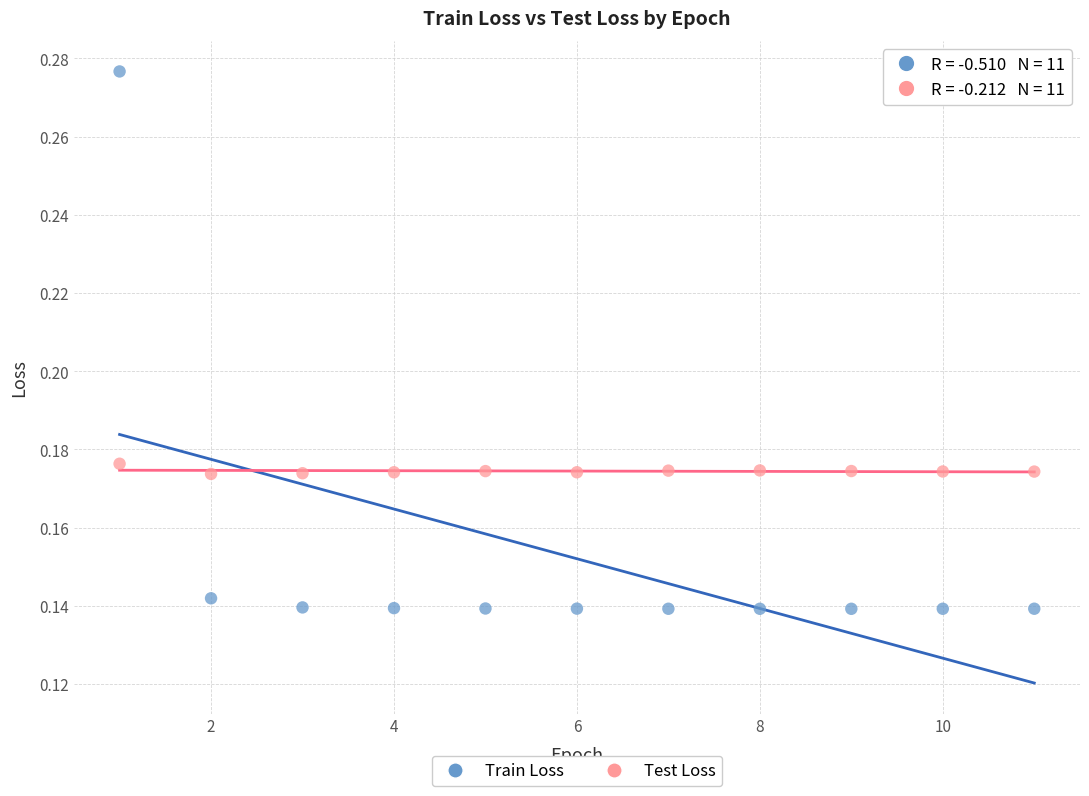

Which series contains the lowest Y value?

Train Loss